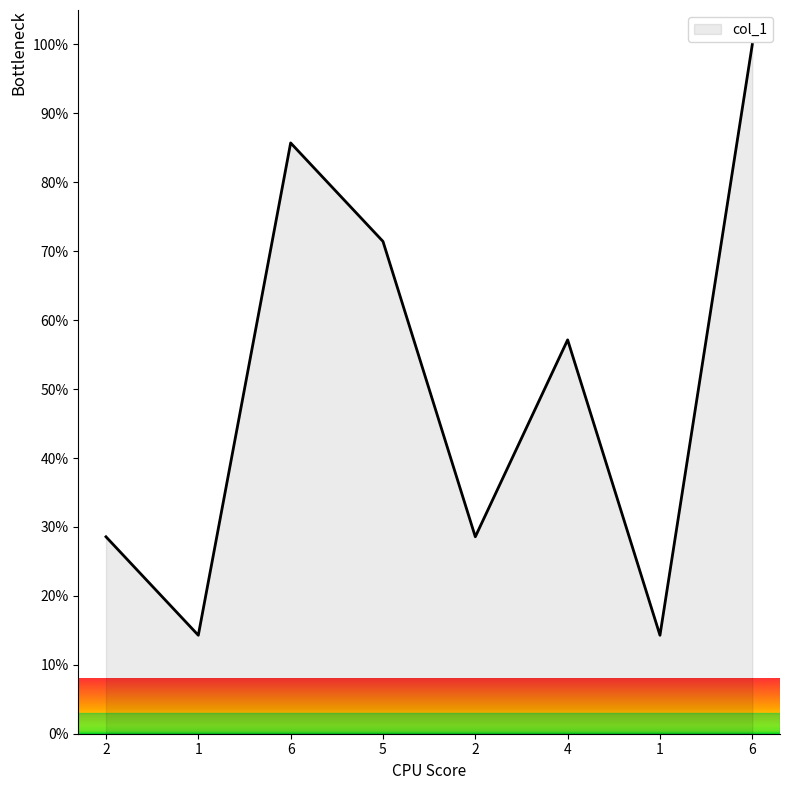

The value at 6 is 149.0. True or false?

False